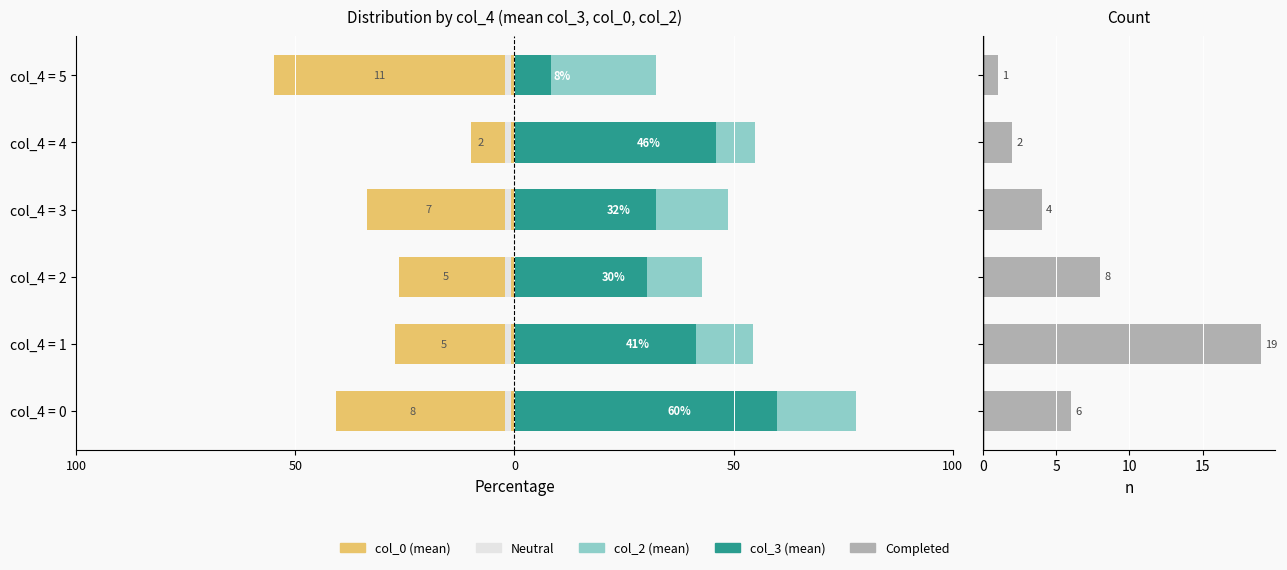

Reading left to right, list all the values displayed in this chart.

col_3 (sum/mean): 59.9	41.4	30.2	32.3	45.9	8.3
col_2 (mean): 18.0	12.9	12.8	16.5	9.0	24.0
col_0 (mean): -40.8	-27.4	-26.2	-33.8	-10.0	-55.0
col_2 neutral: 0.6	0.6	0.6	0.6	0.6	0.6
Completed (count): 6.0	19.0	8.0	4.0	2.0	1.0